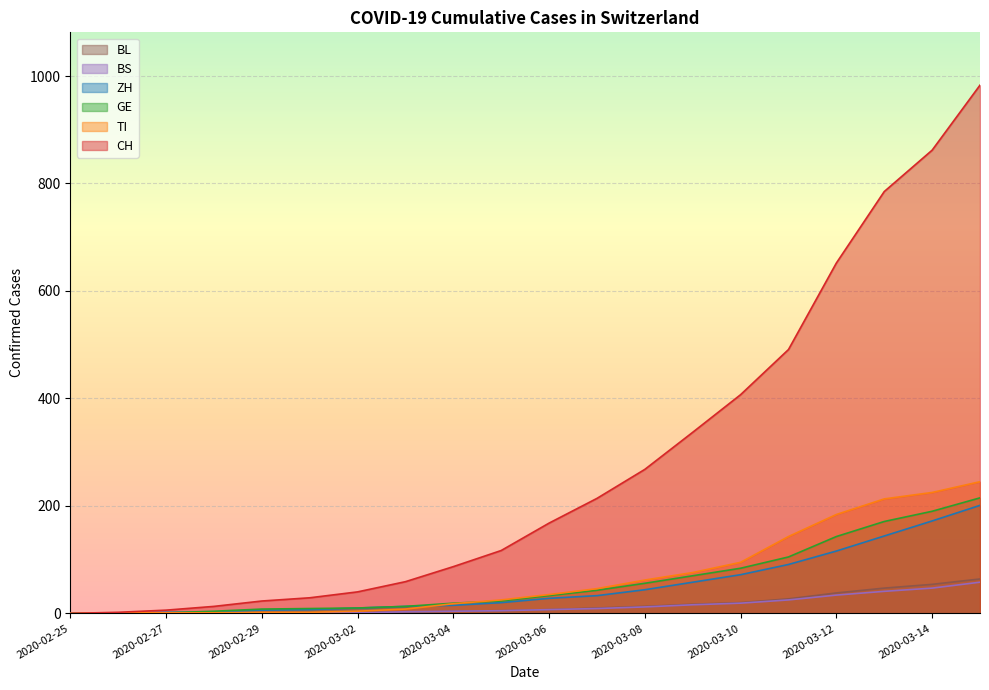

Reading left to right, list all the values displayed in this chart.

CH: 2020-02-25=0	2020-02-26=2	2020-02-27=6	2020-02-28=13	2020-02-29=23	2020-03-01=29	2020-03-02=40	2020-03-03=59	2020-03-04=87	2020-03-05=117	2020-03-06=168	2020-03-07=214	2020-03-08=268	2020-03-09=337	2020-03-10=407	2020-03-11=491	2020-03-12=652	2020-03-13=785	2020-03-14=862	2020-03-15=983
TI: 2020-02-25=0	2020-02-26=1	2020-02-27=1	2020-02-28=1	2020-02-29=2	2020-03-01=2	2020-03-02=4	2020-03-03=8	2020-03-04=18	2020-03-05=25	2020-03-06=35	2020-03-07=46	2020-03-08=62	2020-03-09=76	2020-03-10=95	2020-03-11=143	2020-03-12=184	2020-03-13=213	2020-03-14=225	2020-03-15=245
GE: 2020-02-25=0	2020-02-26=1	2020-02-27=1	2020-02-28=4	2020-02-29=8	2020-03-01=9	2020-03-02=10	2020-03-03=13	2020-03-04=19	2020-03-05=23	2020-03-06=33	2020-03-07=43	2020-03-08=56	2020-03-09=70	2020-03-10=84	2020-03-11=105	2020-03-12=143	2020-03-13=171	2020-03-14=190	2020-03-15=215
ZH: 2020-02-25=0	2020-02-26=0	2020-02-27=2	2020-02-28=2	2020-02-29=6	2020-03-01=7	2020-03-02=10	2020-03-03=13	2020-03-04=15	2020-03-05=20	2020-03-06=28	2020-03-07=33	2020-03-08=44	2020-03-09=58	2020-03-10=72	2020-03-11=91	2020-03-12=116	2020-03-13=144	2020-03-14=172	2020-03-15=201
BS: 2020-02-25=0	2020-02-26=0	2020-02-27=1	2020-02-28=1	2020-02-29=1	2020-03-01=1	2020-03-02=1	2020-03-03=3	2020-03-04=4	2020-03-05=5	2020-03-06=7	2020-03-07=9	2020-03-08=12	2020-03-09=16	2020-03-10=19	2020-03-11=25	2020-03-12=34	2020-03-13=41	2020-03-14=47	2020-03-15=58
BL: 2020-02-25=0	2020-02-26=0	2020-02-27=0	2020-02-28=1	2020-02-29=2	2020-03-01=2	2020-03-02=2	2020-03-03=2	2020-03-04=4	2020-03-05=5	2020-03-06=7	2020-03-07=10	2020-03-08=13	2020-03-09=17	2020-03-10=20	2020-03-11=27	2020-03-12=38	2020-03-13=47	2020-03-14=54	2020-03-15=64